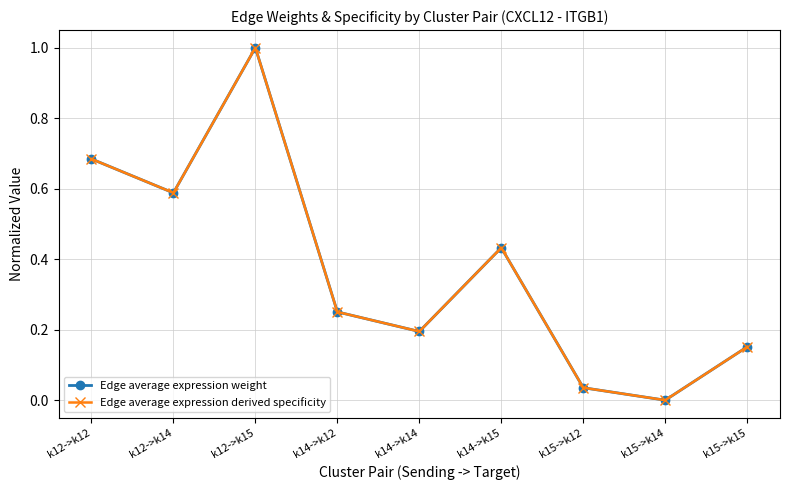

Does the chart have visible grid lines?

Yes